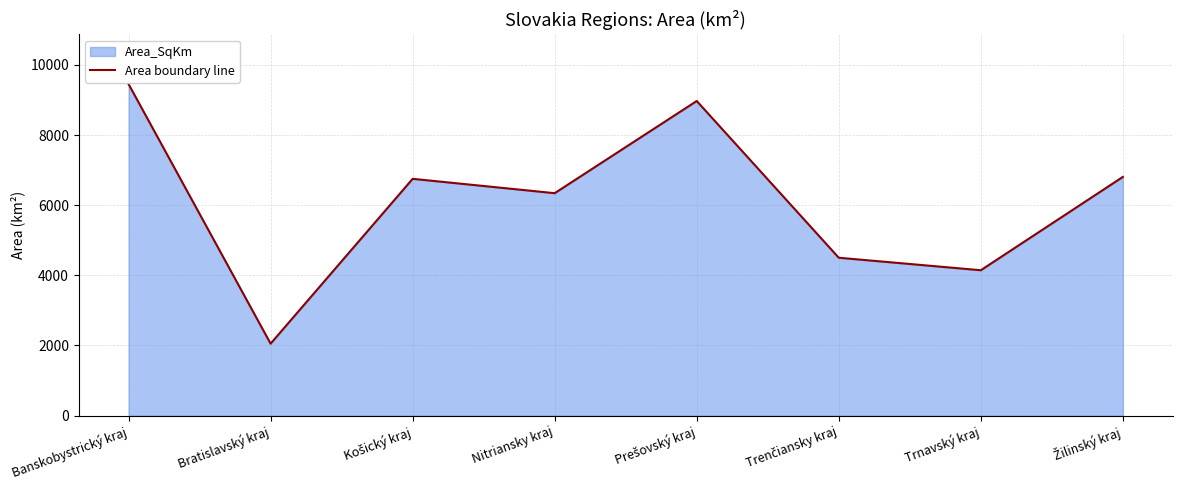

Count the number of values greater than 6751.

4